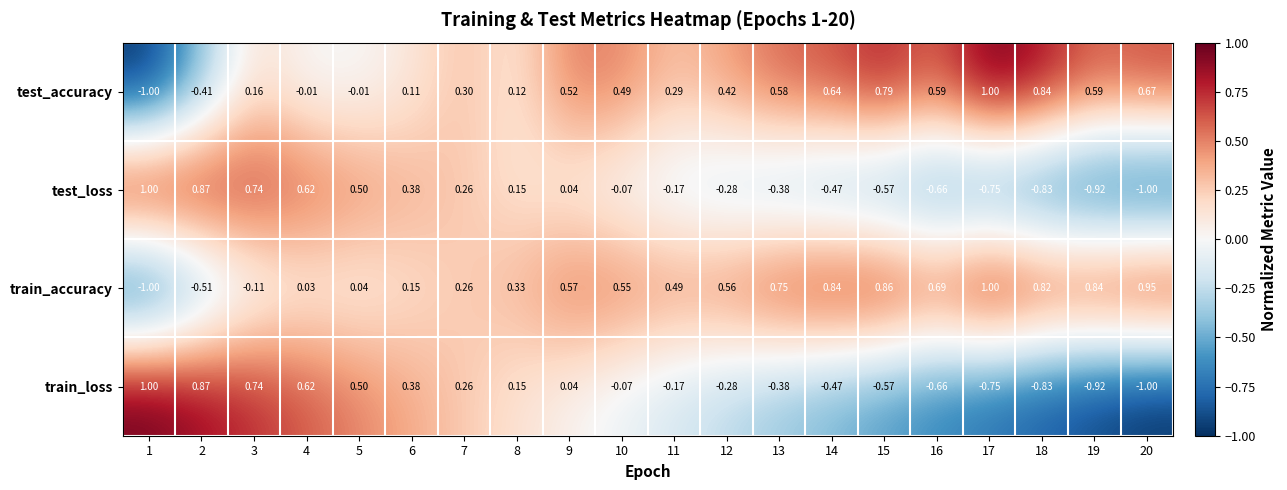

Is the value of test_loss at 6 greater than the value of train_accuracy at 16?

No